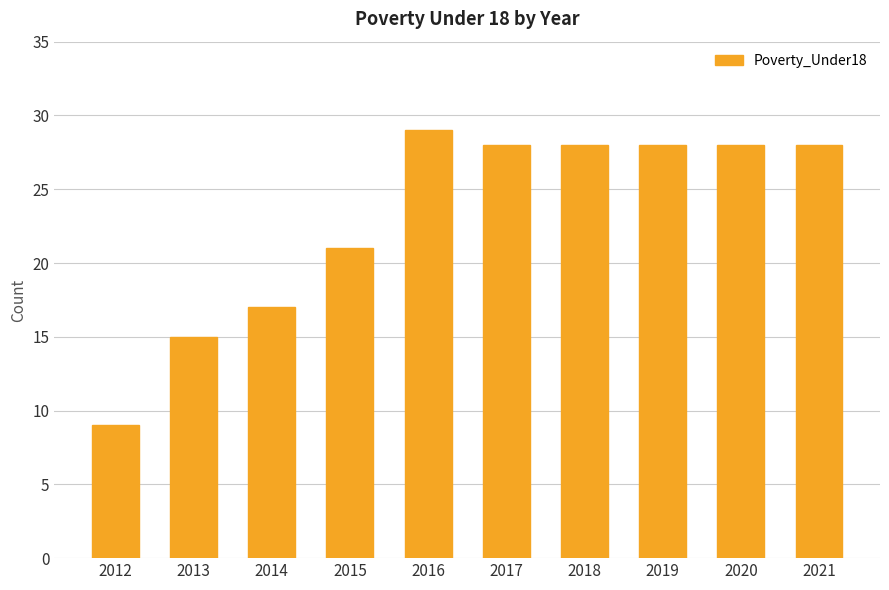

Read the value at 2017, to the nearest 5.

30